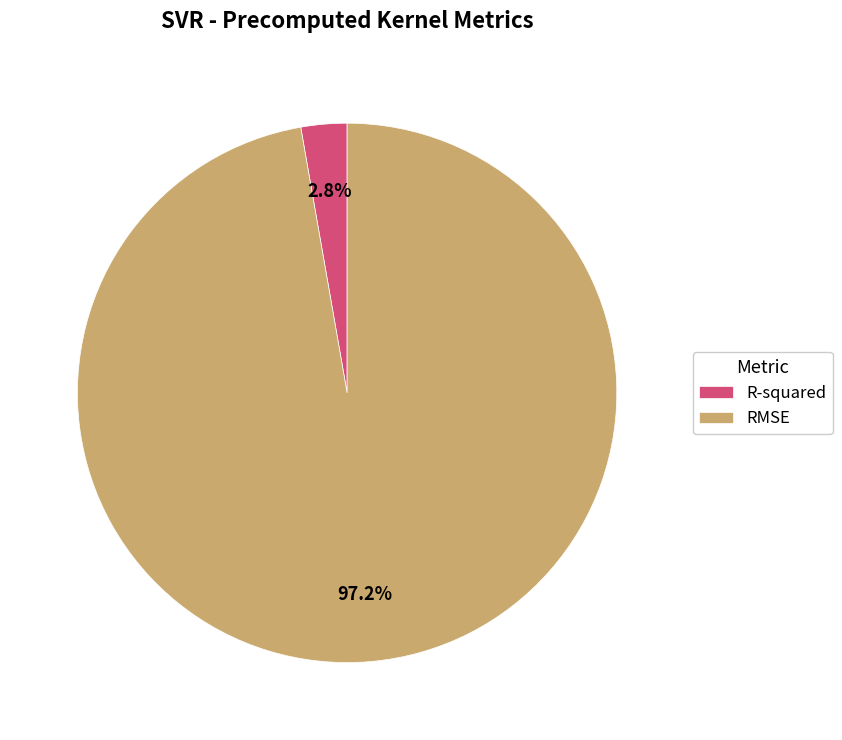

Does R-squared account for over 50% of the chart?

No